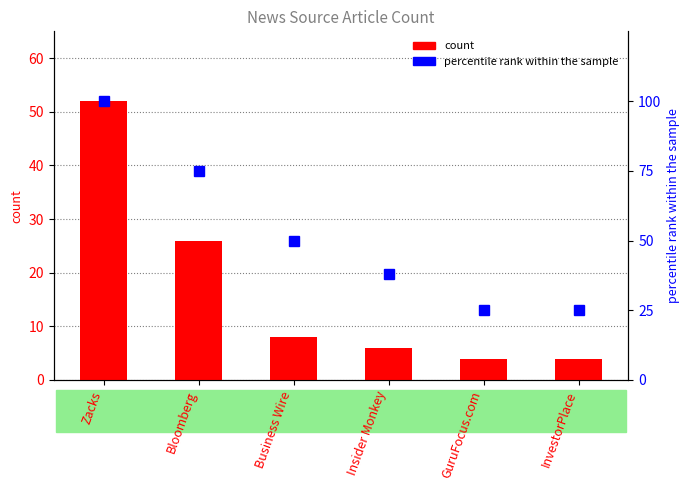

The percentile rank within the sample series shows 113 at Bloomberg. True or false?

False